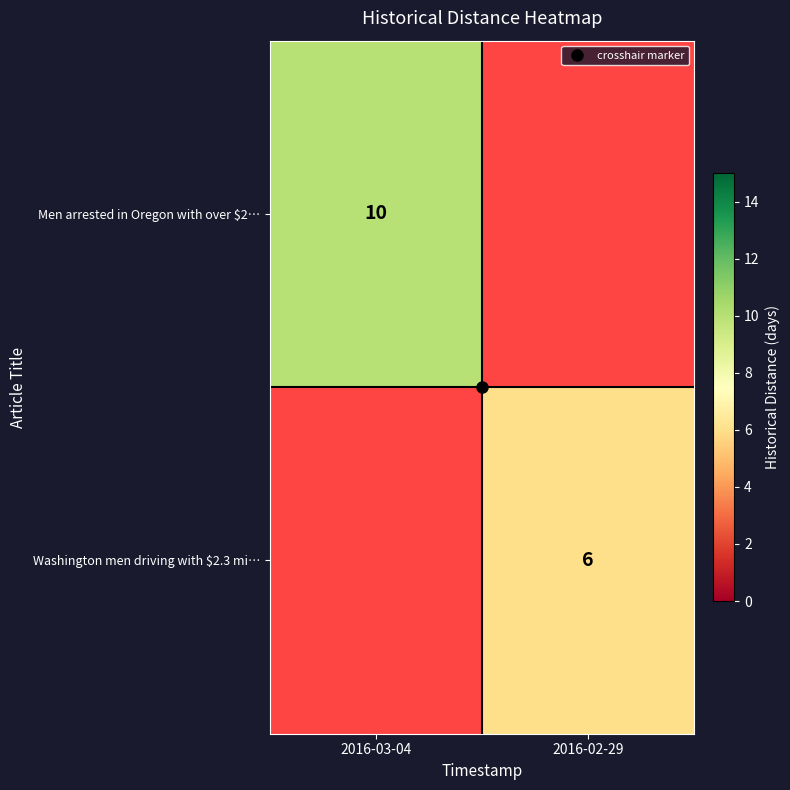

What is the smallest value displayed?

6.0